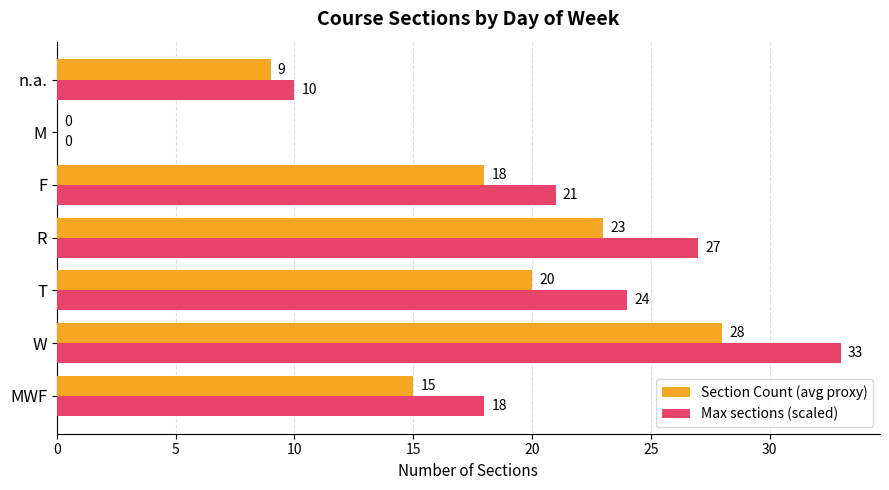

What is the total value across all series at T?

44